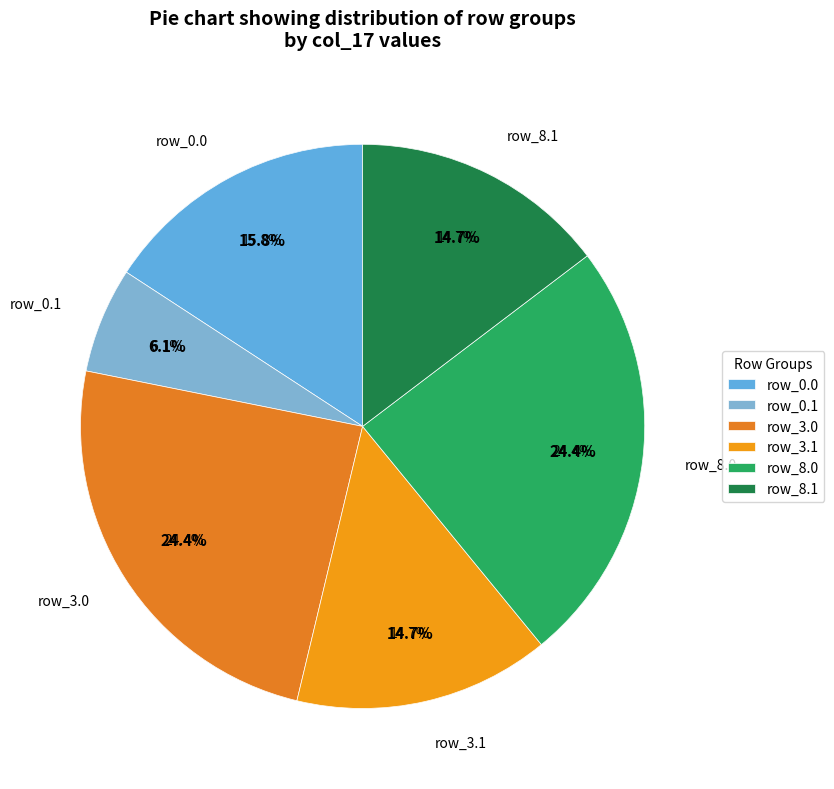

Is row_4.2 the majority of the pie?

No